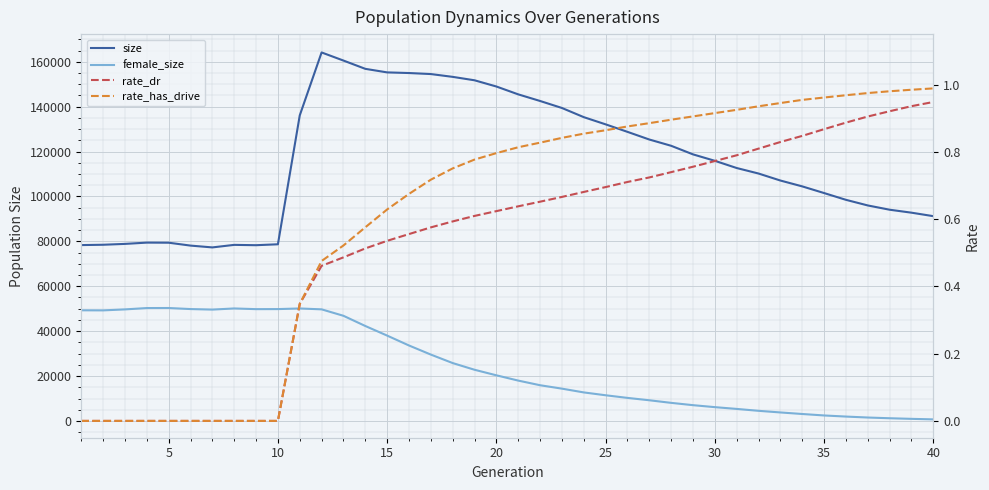

Is this an area chart (filled region under the line)?

No